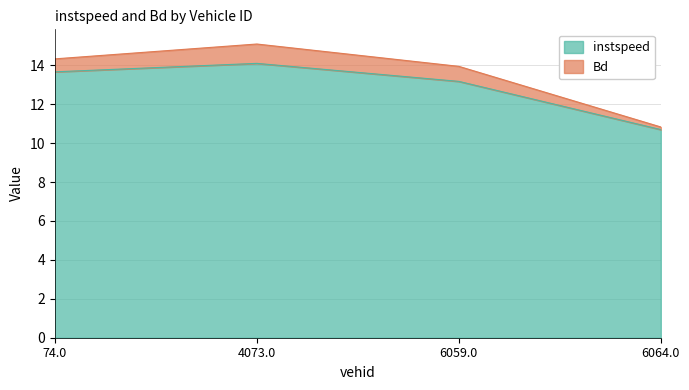

Does the chart have visible grid lines?

Yes